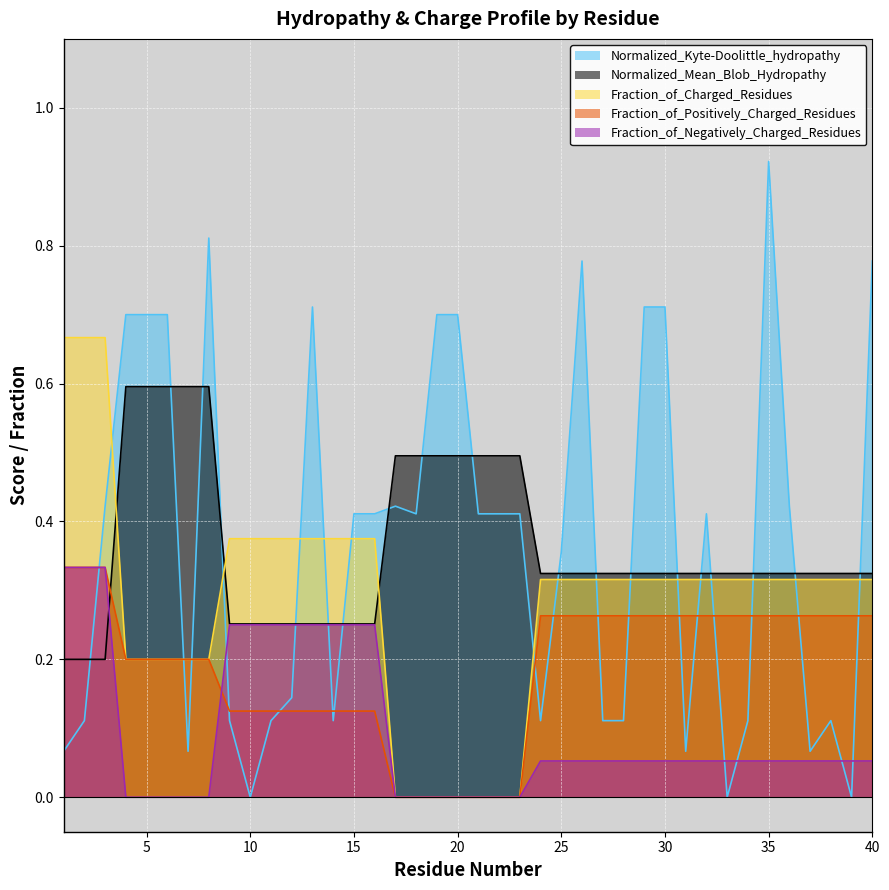

At which category is the sum across all series the highest?

3